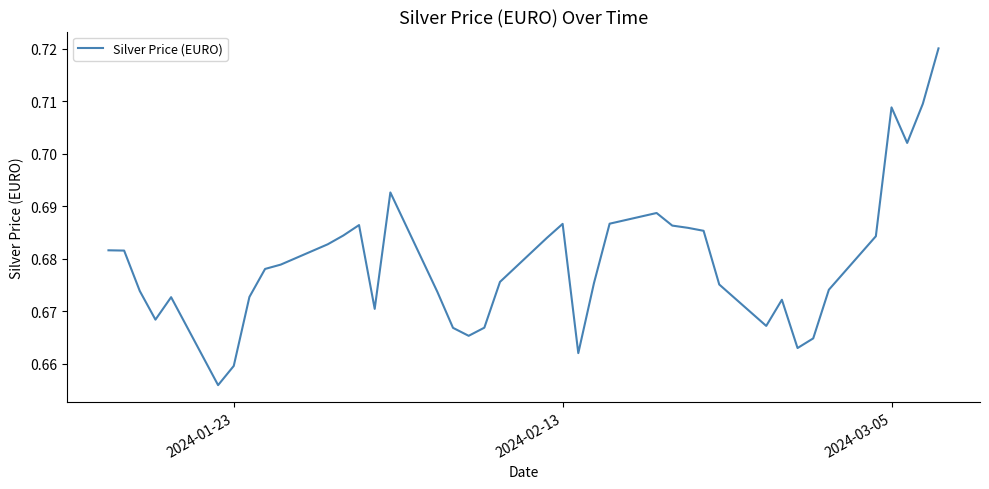

How many distinct data groups are displayed?

1